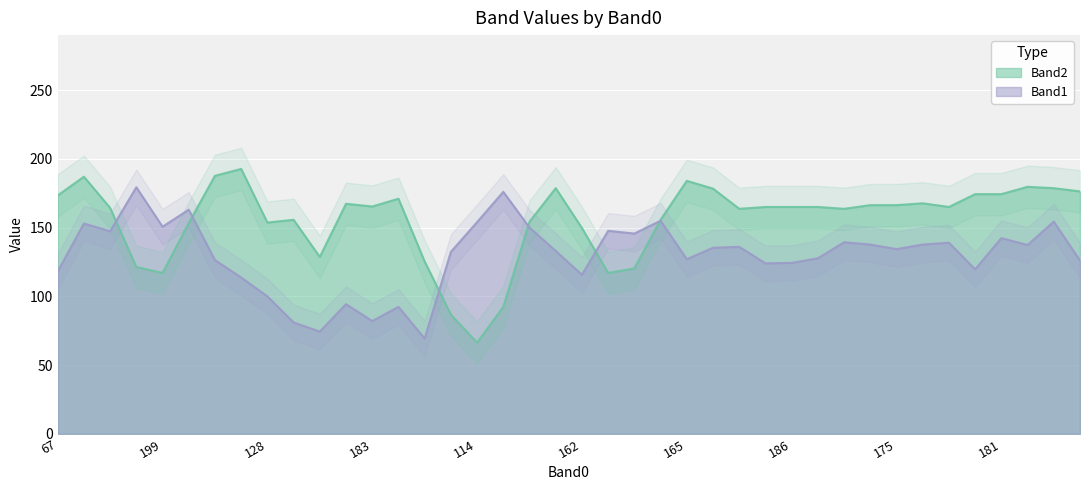

What is the spread (max minus min) of values at 159?

68